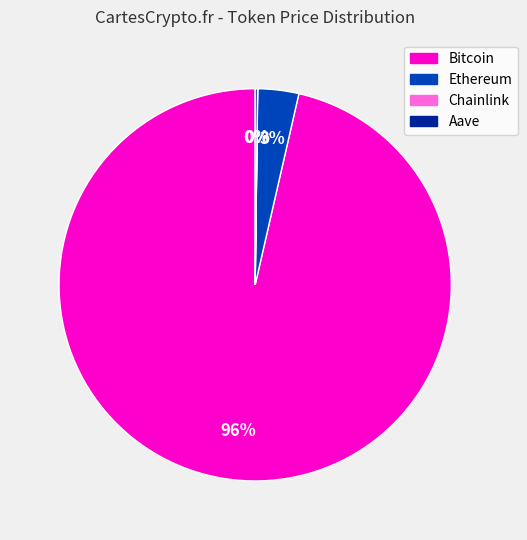

What is the majority slice?

Bitcoin